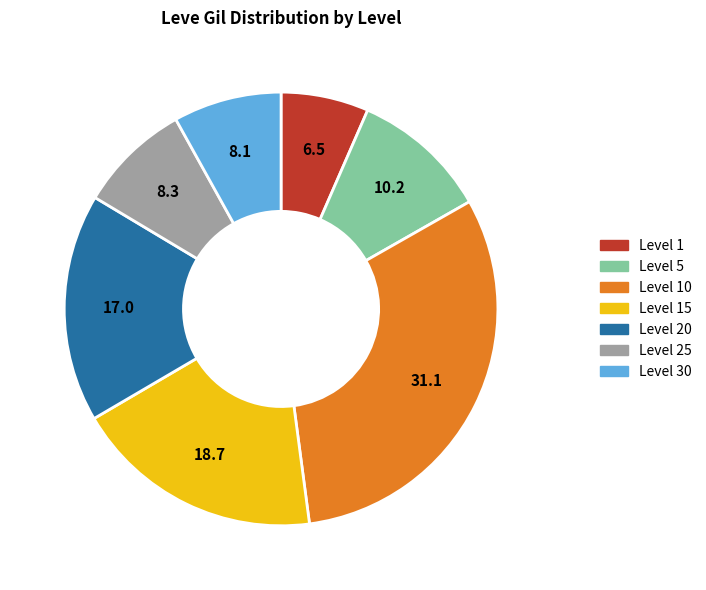

Is there any slice that represents more than half of the pie?

No